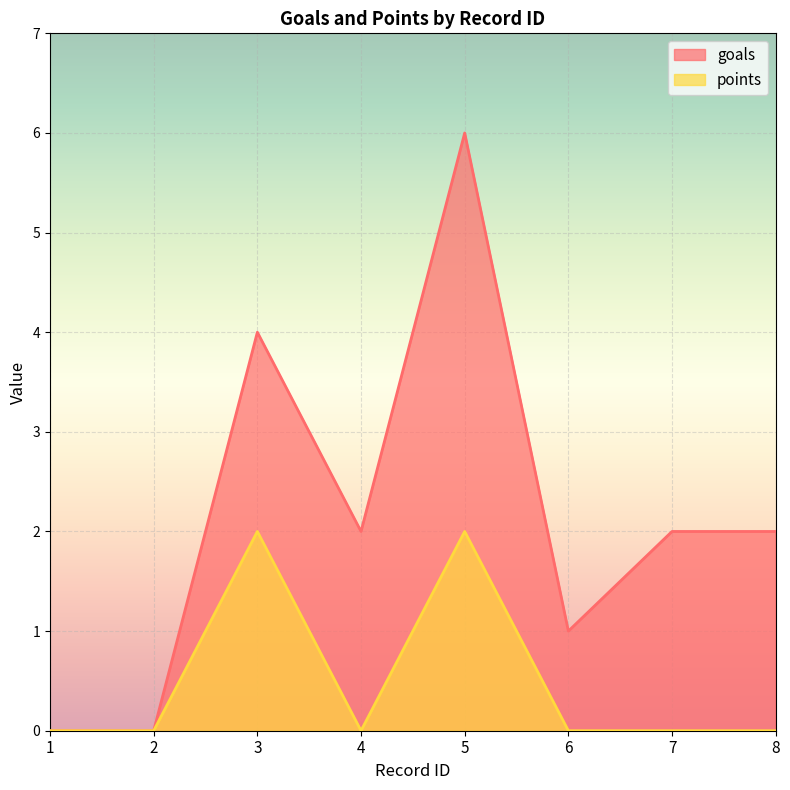

Reading left to right, what are all the values shown in this chart?

goals: 0	0	4	2	6	1	2	2
points: 0	0	2	0	2	0	0	0